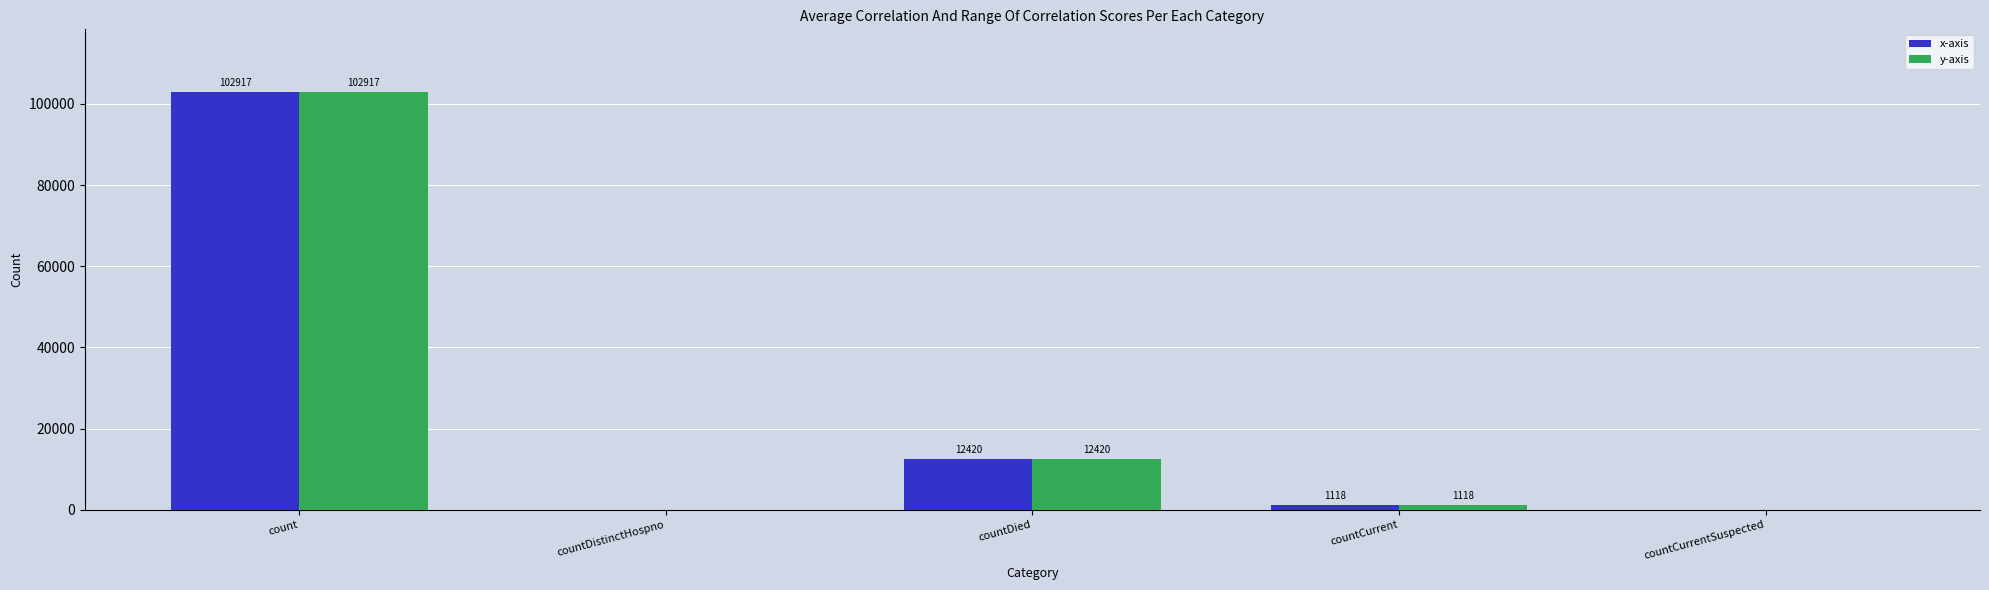

How many distinct data groups are displayed?

2